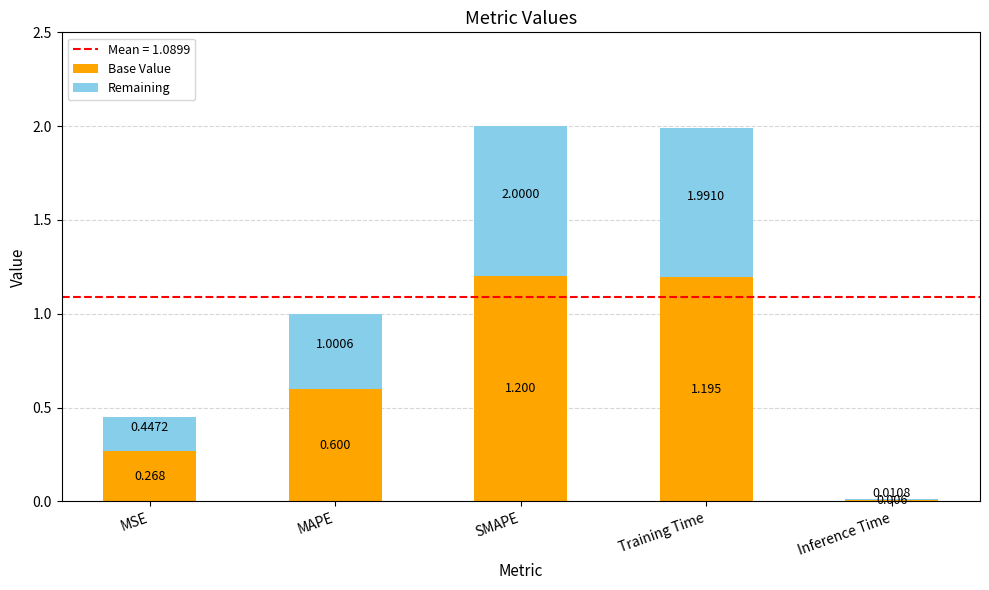

At which category is the sum across all series the highest?

SMAPE